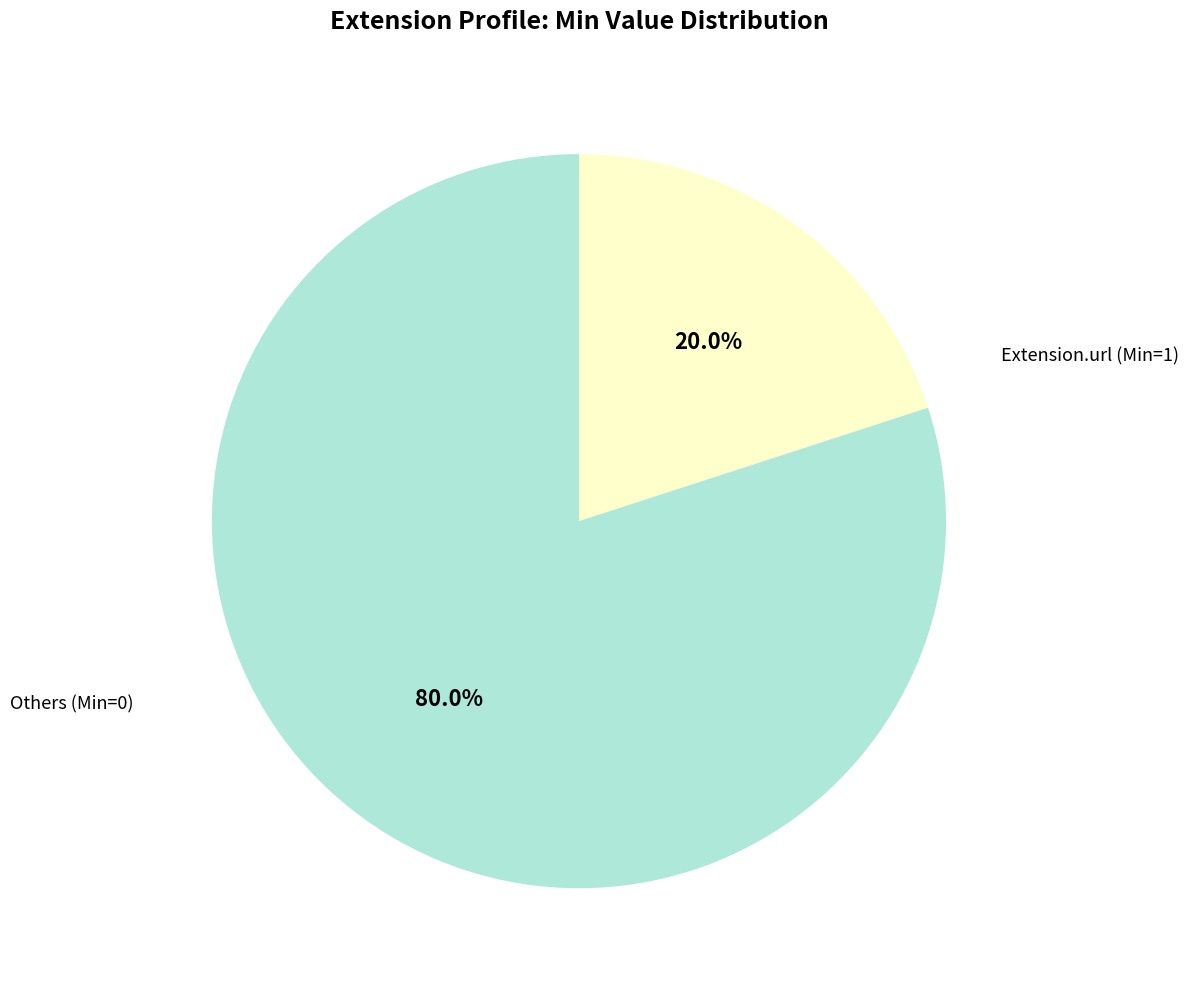

Count the number of slices in the pie.

2